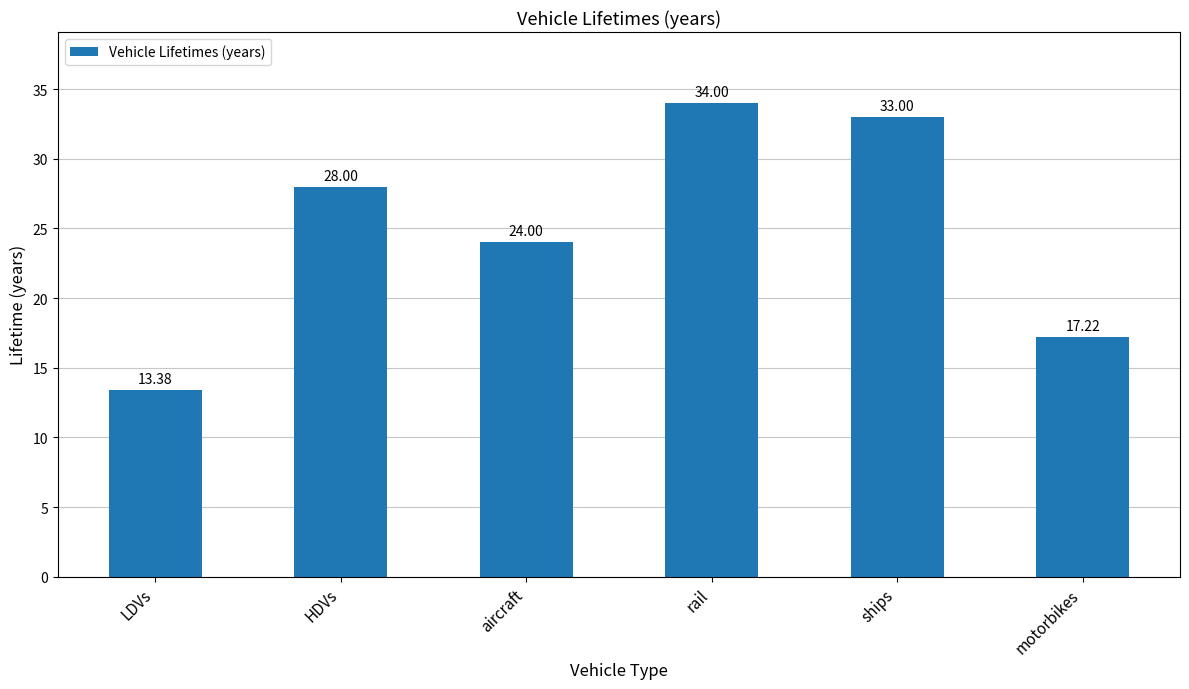

Does the chart contain any negative values?

No